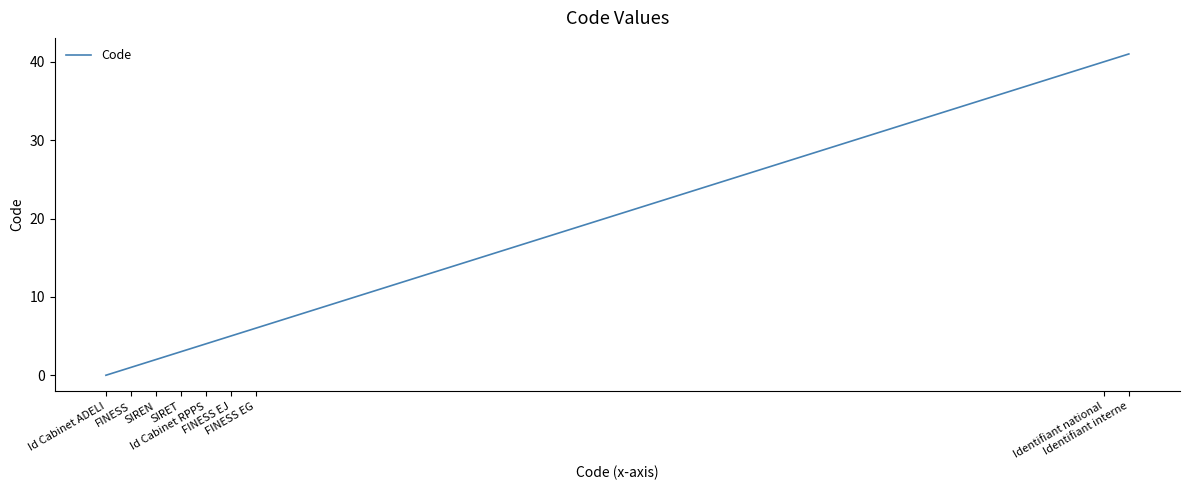

What is the greatest value displayed?

41